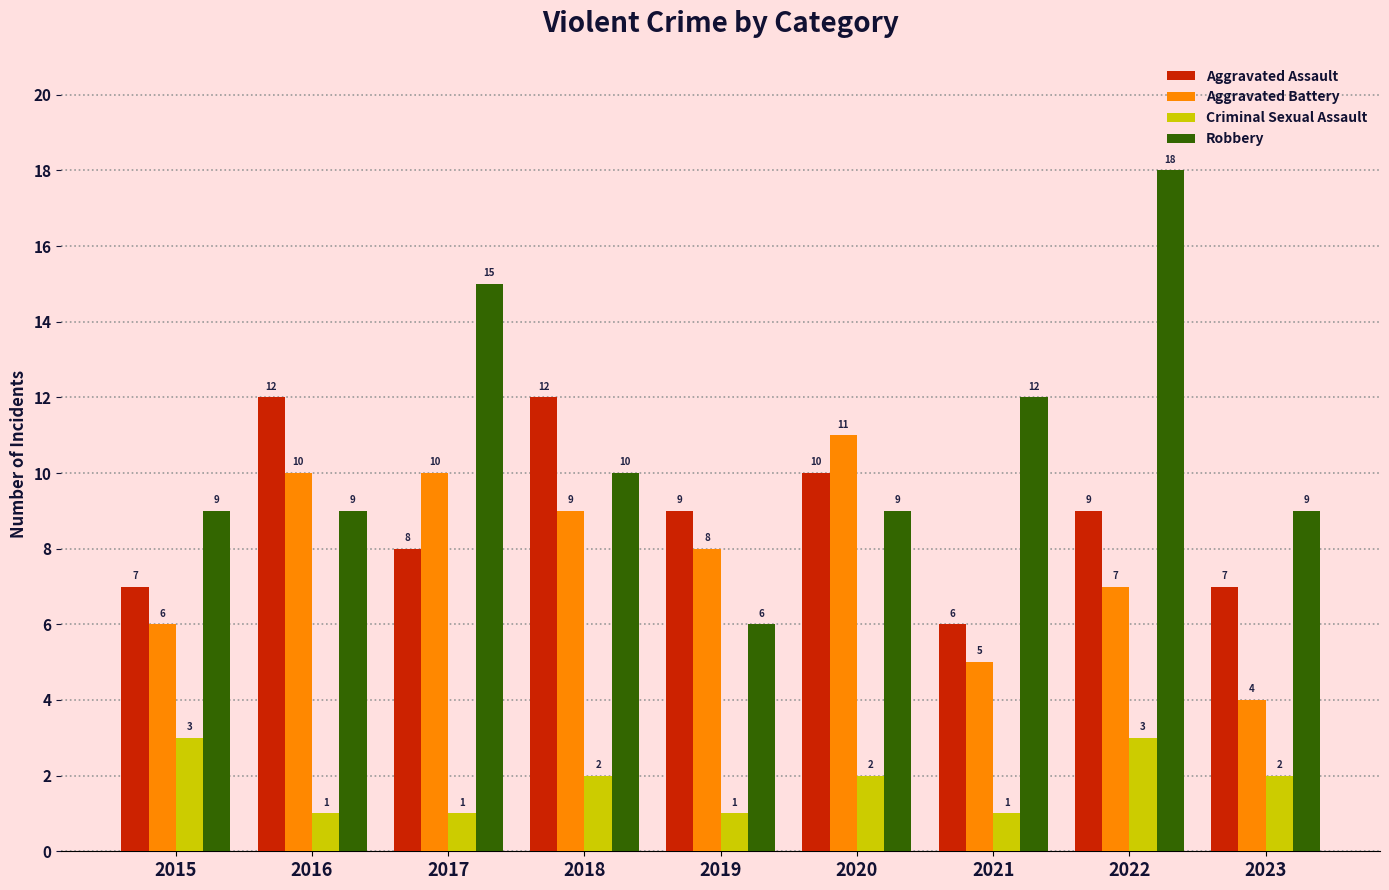

Count the number of categories in the chart.

9